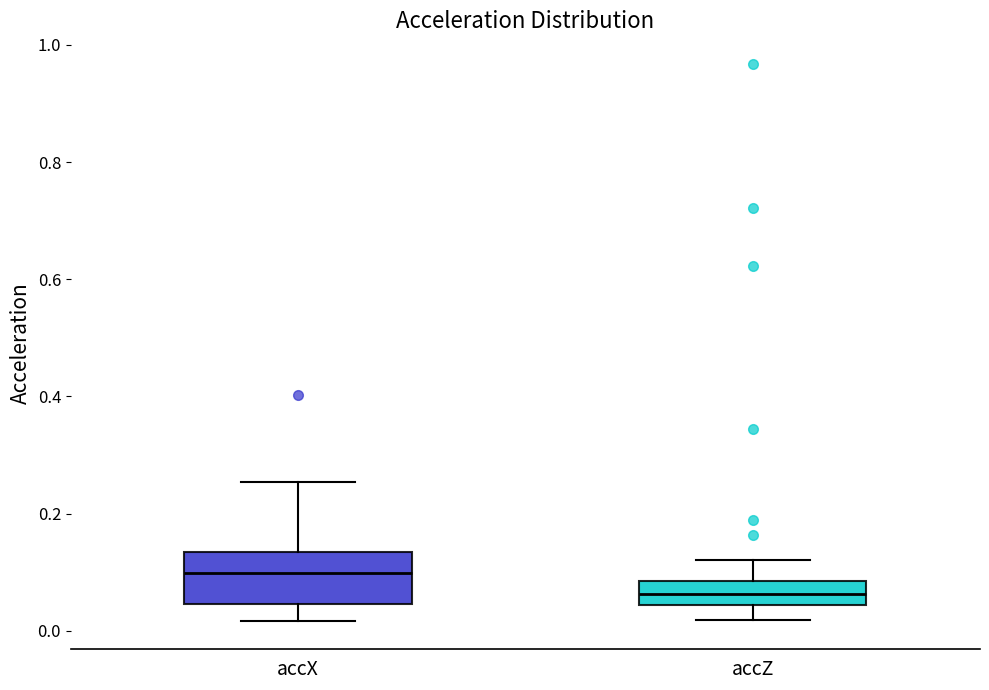

Where does the lower whisker of the box for accZ end on the y-axis? The values are not printed on the chart, so give them approximately, as read against the axis.

0.02